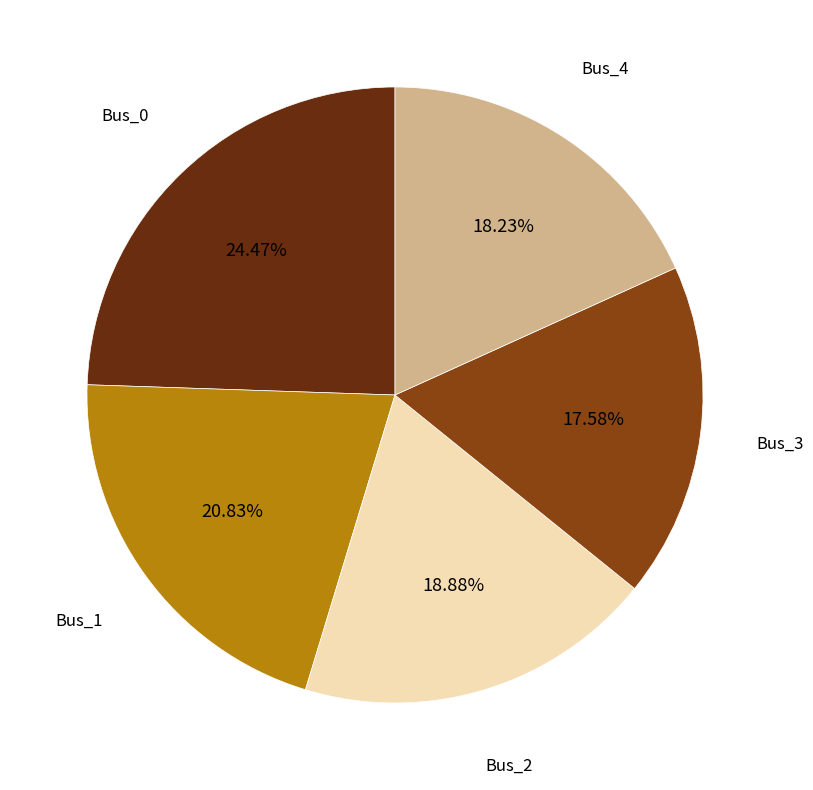

Is it true that Bus_3 is 18% of the pie?

True